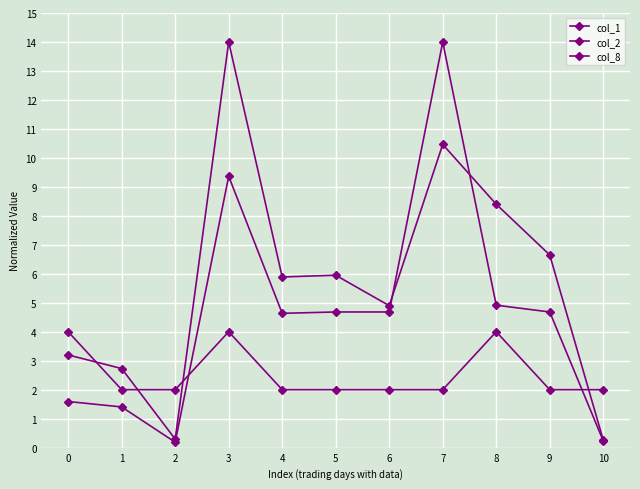

At 10, list the series in order from largest to smallest.

col_8, col_2, col_1